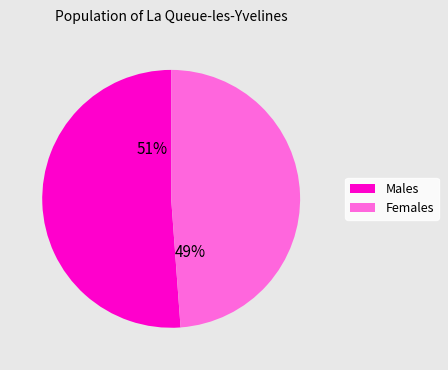

Is there a majority slice in this chart?

Yes